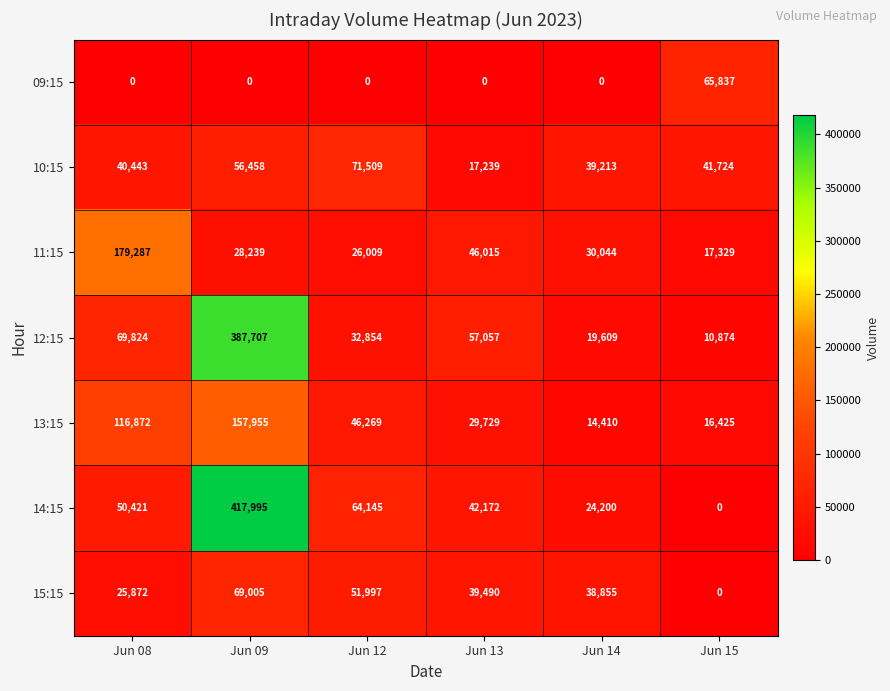

What is the total value across all series at Jun 12?

292783